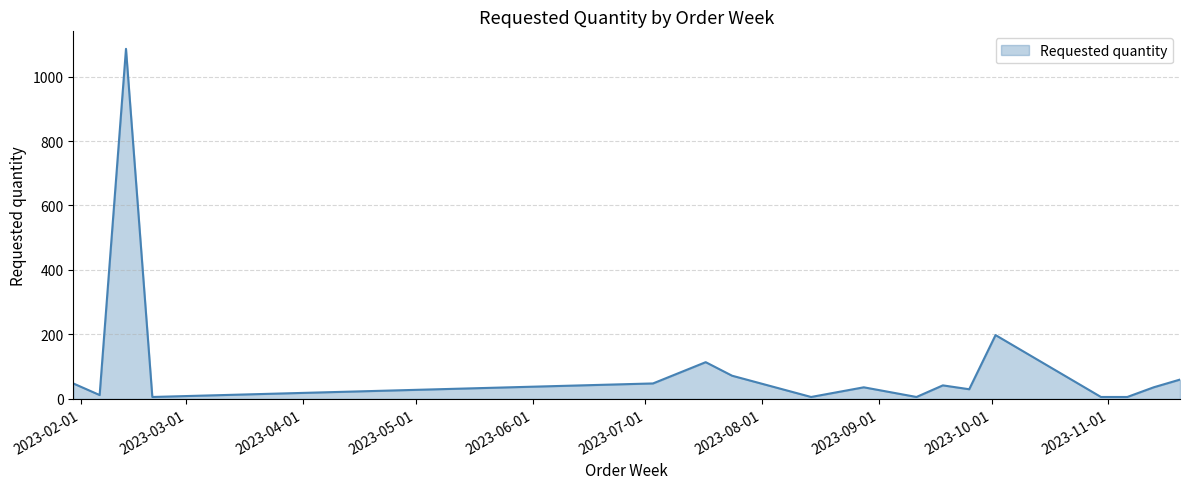

What is the difference between the maximum and minimum values?

1080